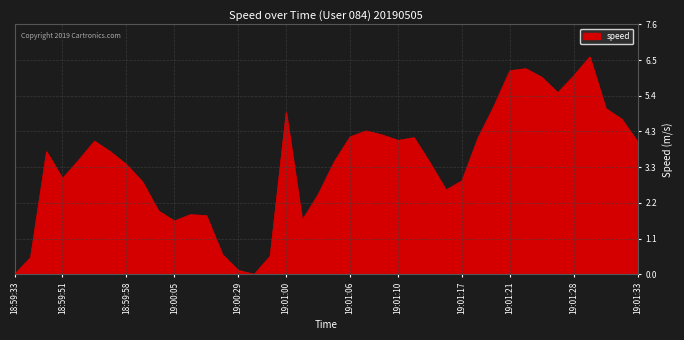

What is the greatest value displayed?

6.6